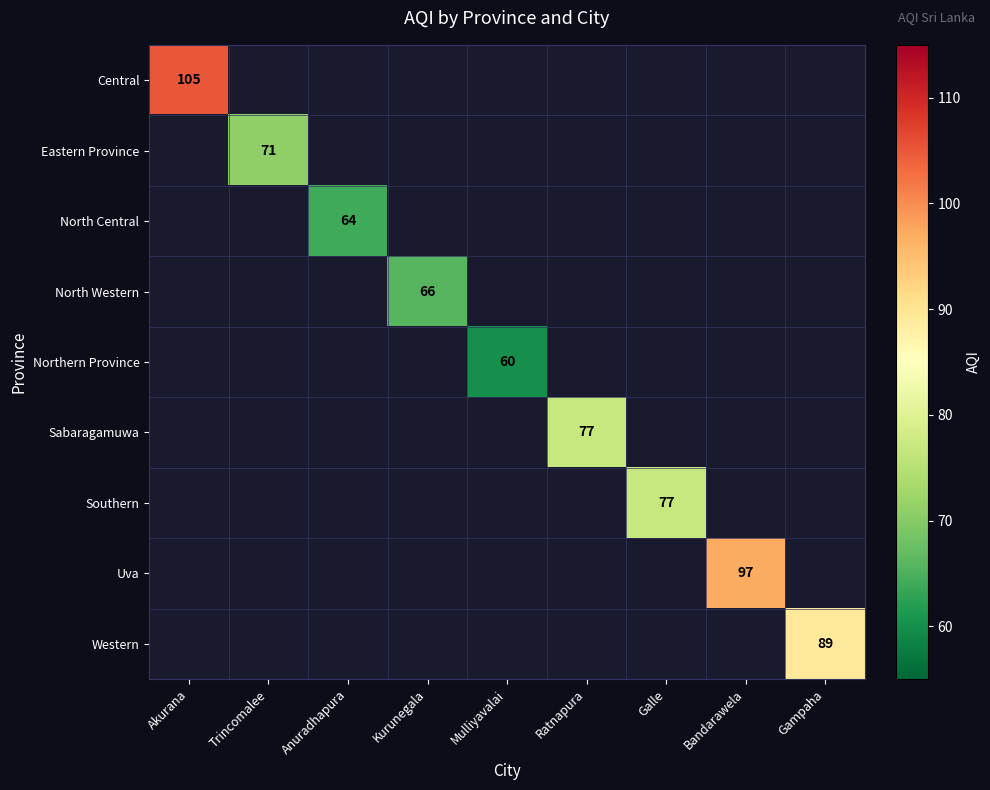

How many data points does each series have?

9